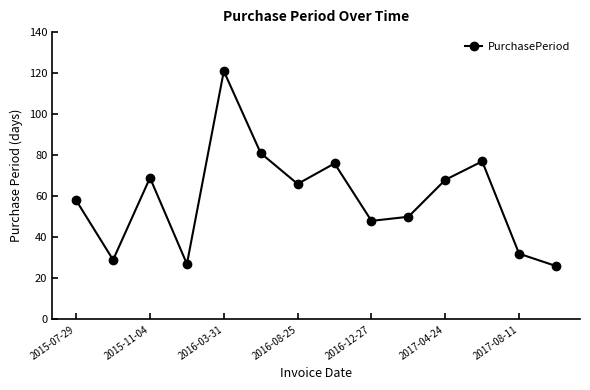

What is the value of the 9th point from the left?

48